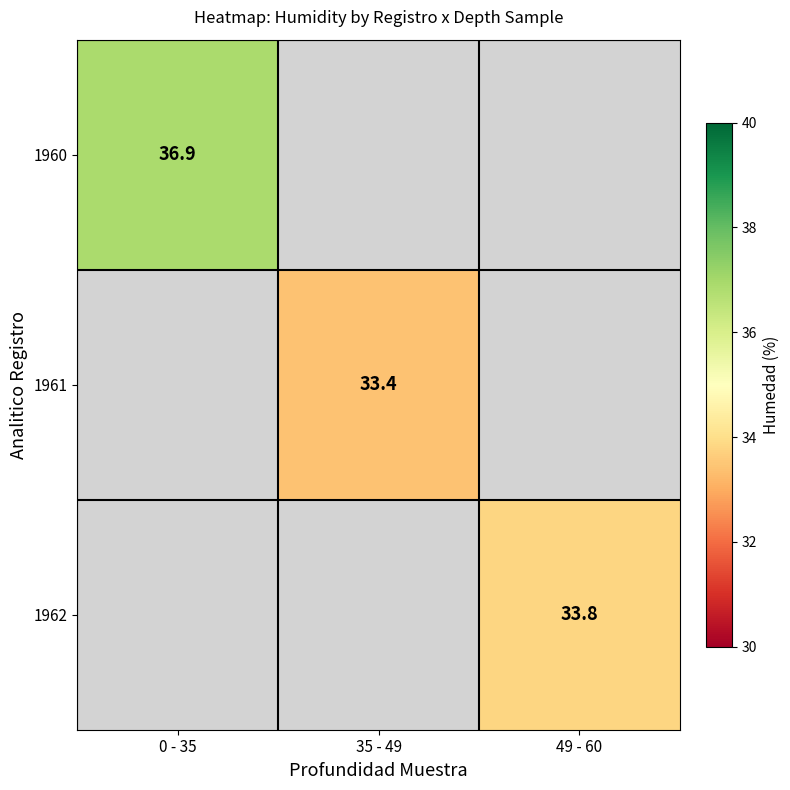

The value of 1961 at 35 - 49 is 49.6. True or false?

False